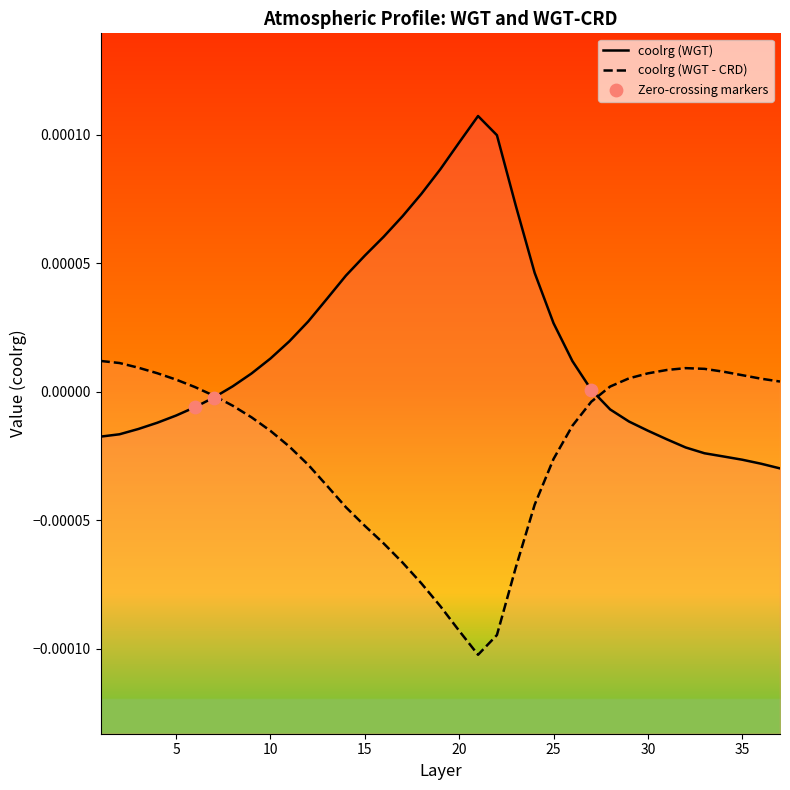

Which series contains the lowest Y value?

coolrg (WGT - CRD, igg=1)